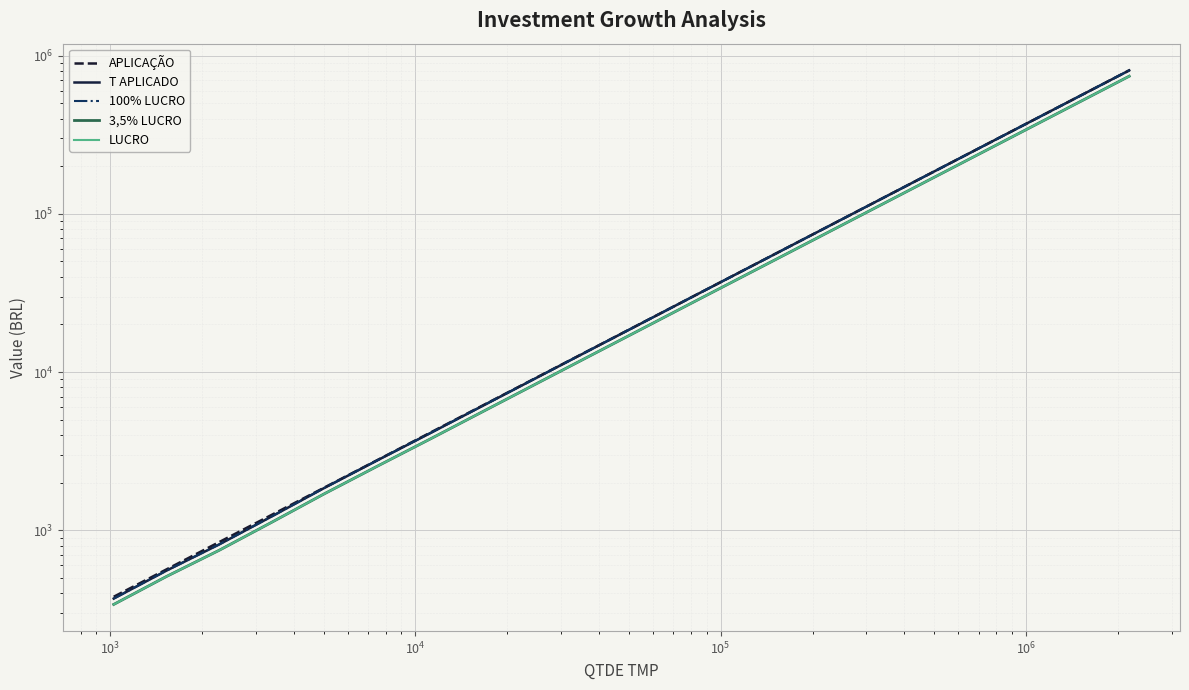

Which series has the largest total across all categories?

APLICAÇÃO